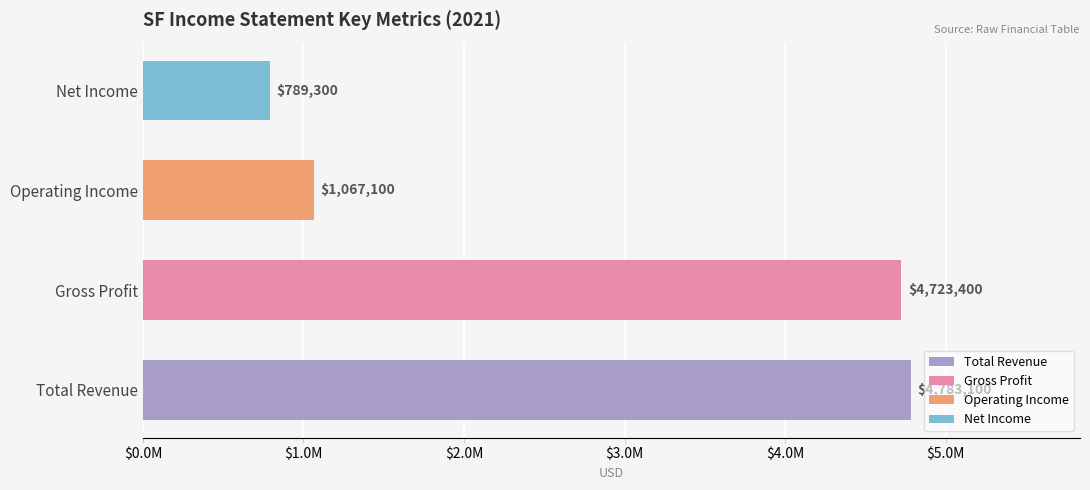

Does the chart contain any negative values?

No